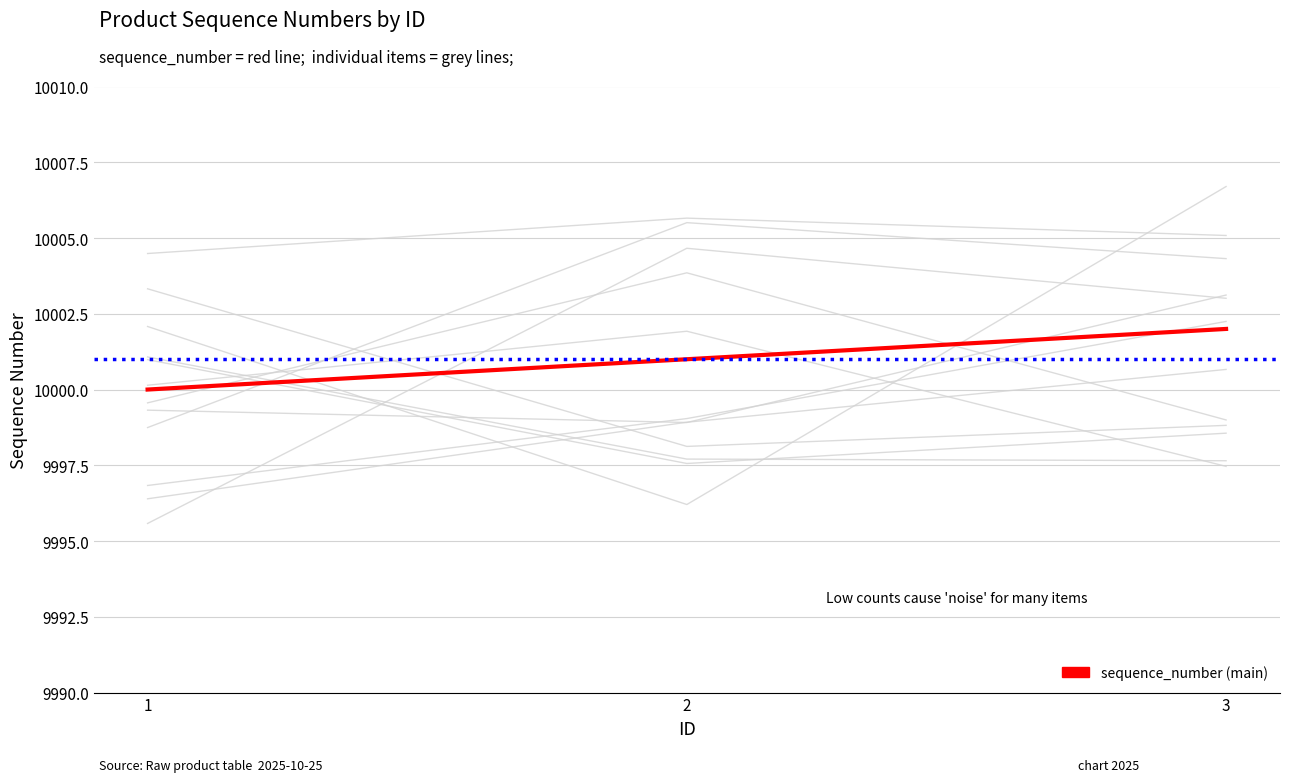

The chart shows a value of 15099 at 1. True or false?

False